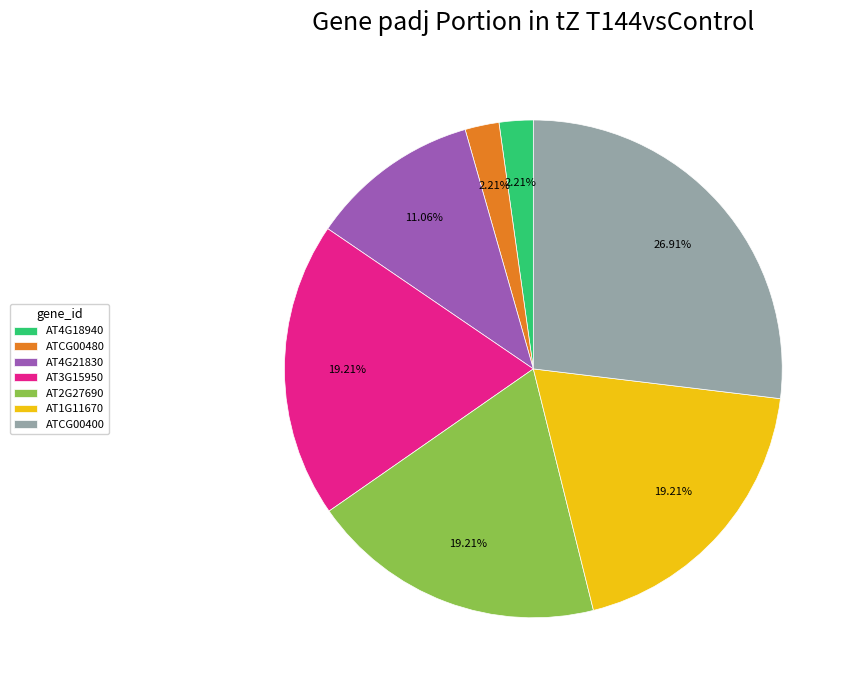

What is the largest slice in the pie chart?

ATCG00400